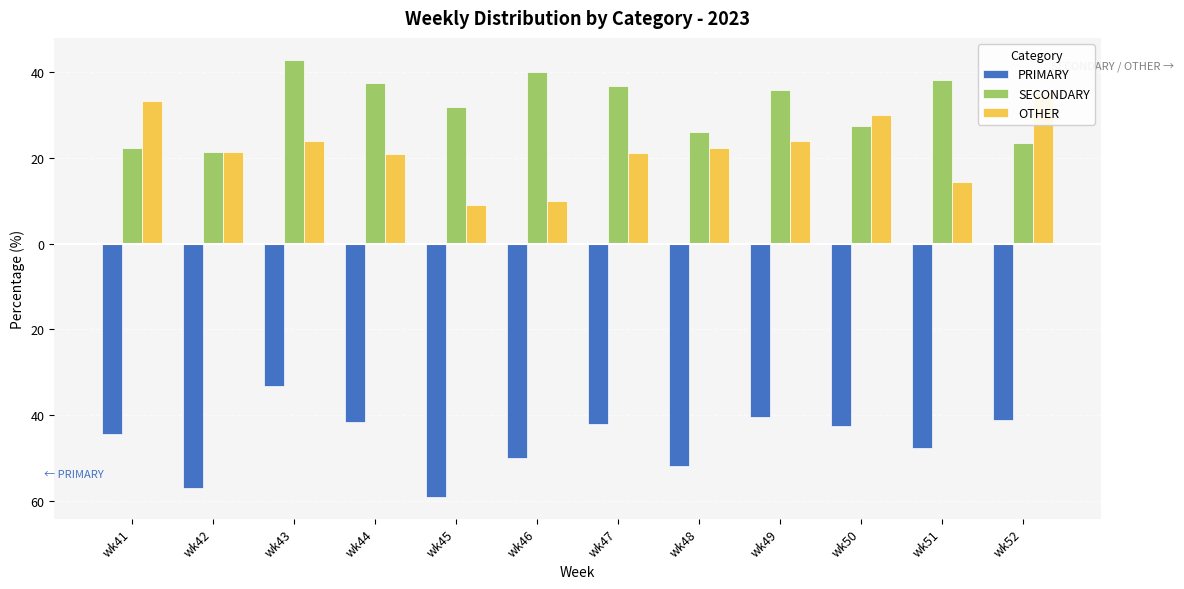

What is the difference between the highest and lowest values at wk43?

76.2